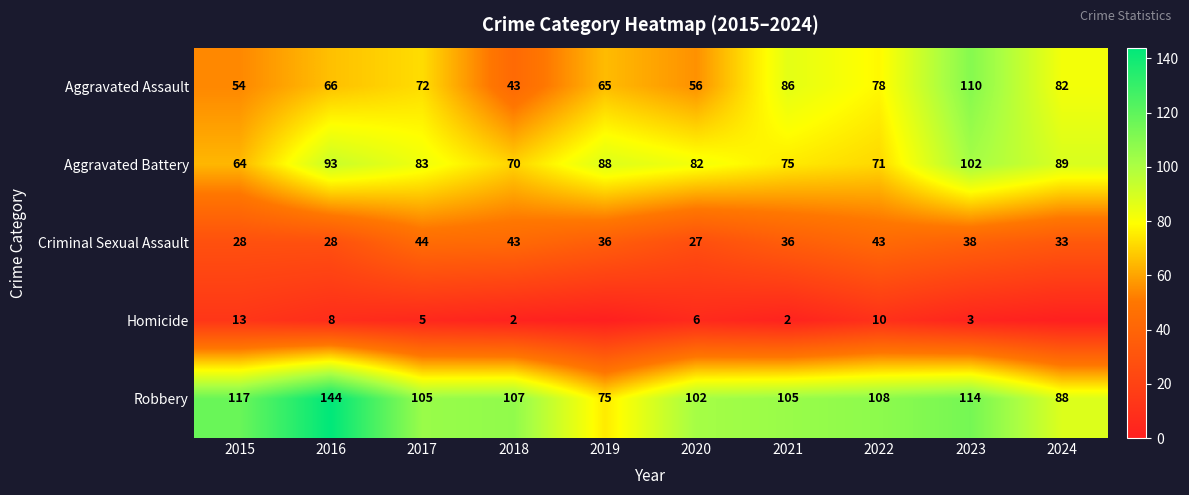

What is the difference between the Homicide values at 2016 and 2022?

2